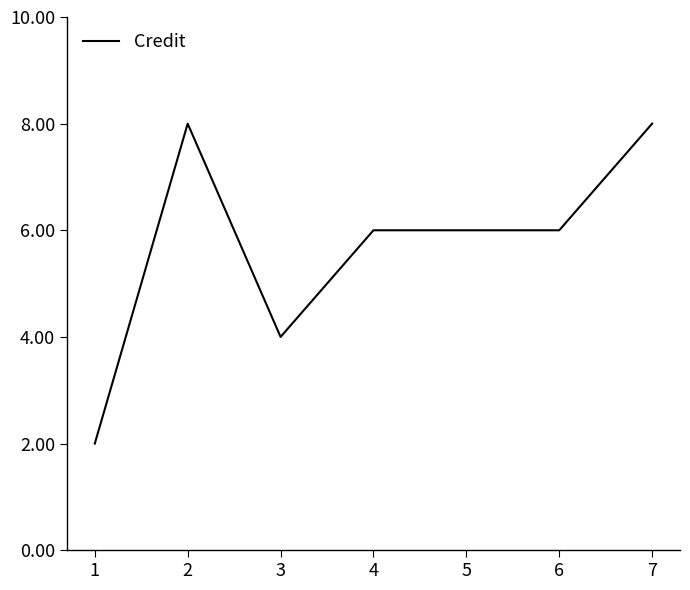

True or false: there are more than 0 points higher than both neighbors.

True